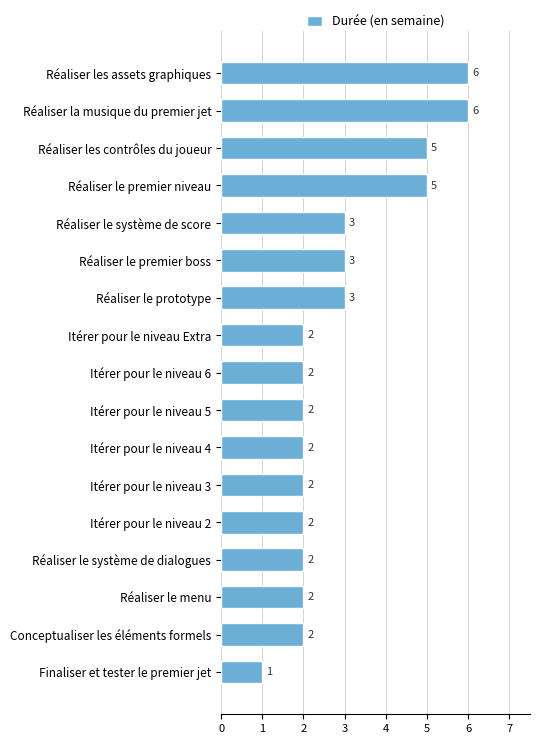

How many values are between 2 and 3?

12